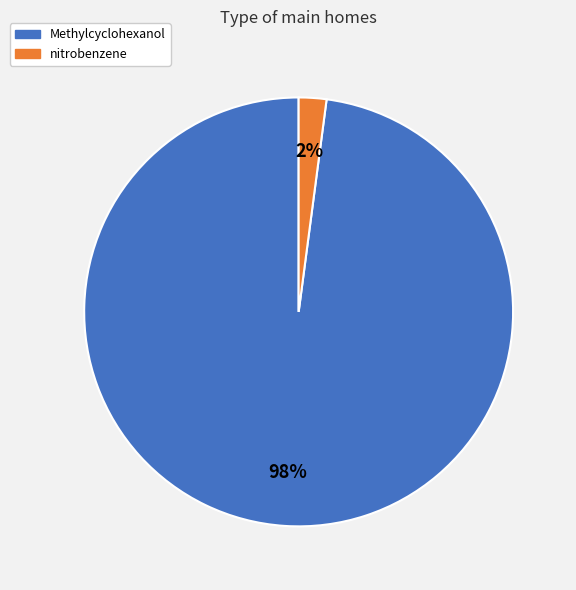

To the nearest percent, what is the difference between the nitrobenzene and Methylcyclohexanol slice percentages?

96%